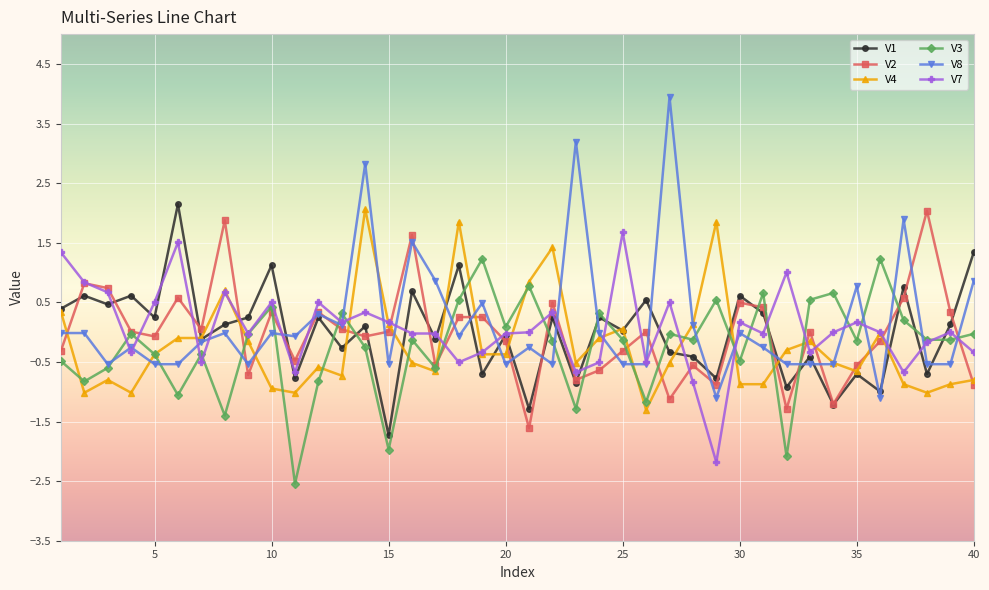

How many series are shown in this chart?

6